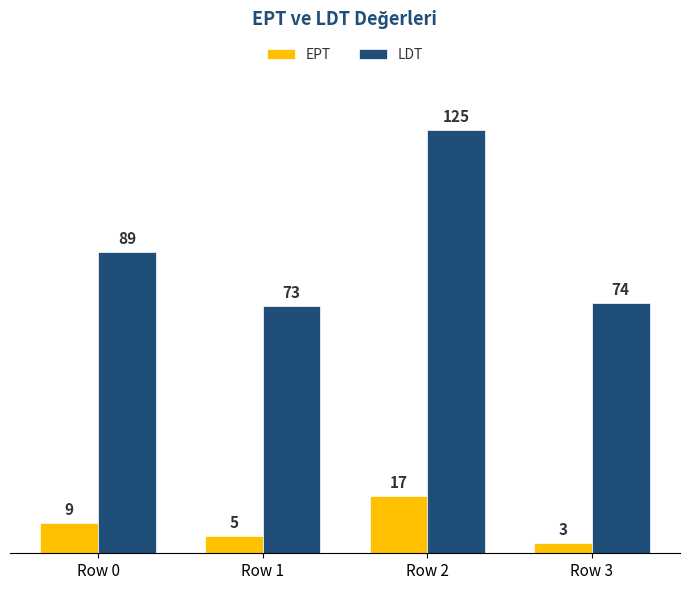

Is the value of LDT at Row 2 greater than the value of EPT at Row 3?

Yes